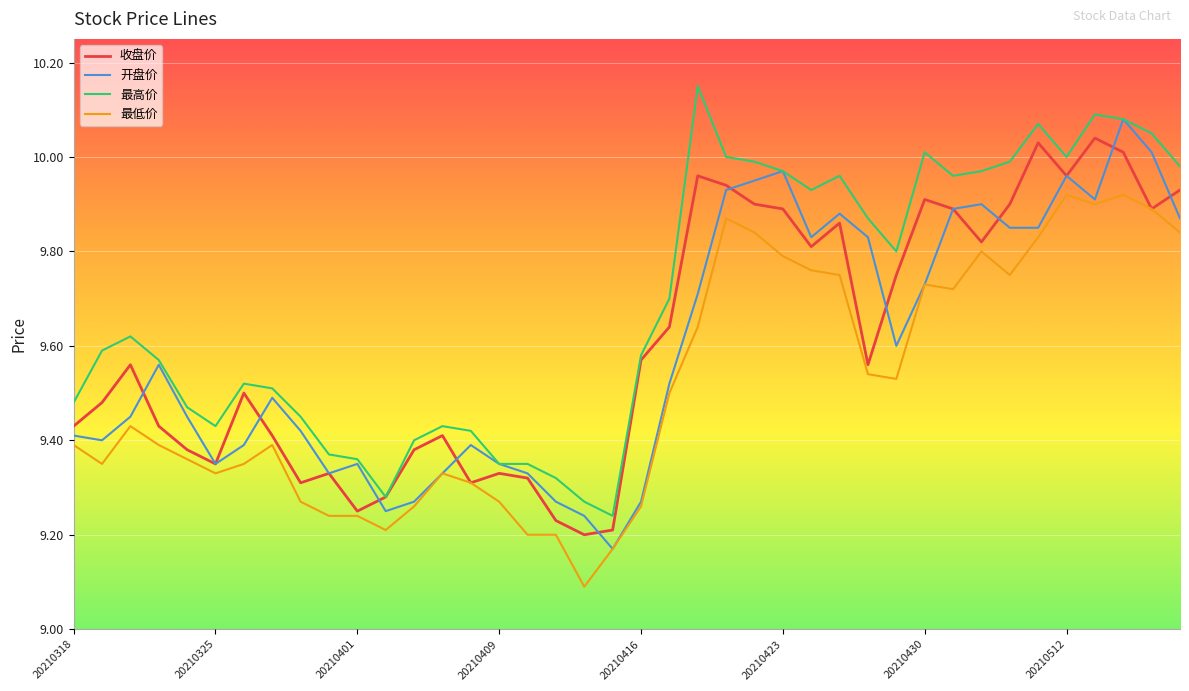

True or false: 最低价 and 最高价 intersect in this chart.

False